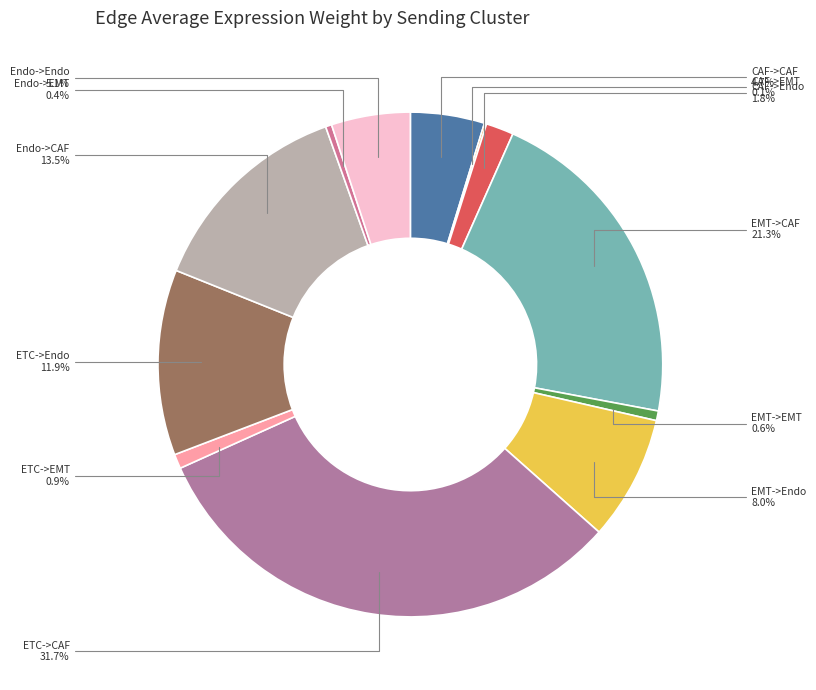

Does any single category account for the majority?

No